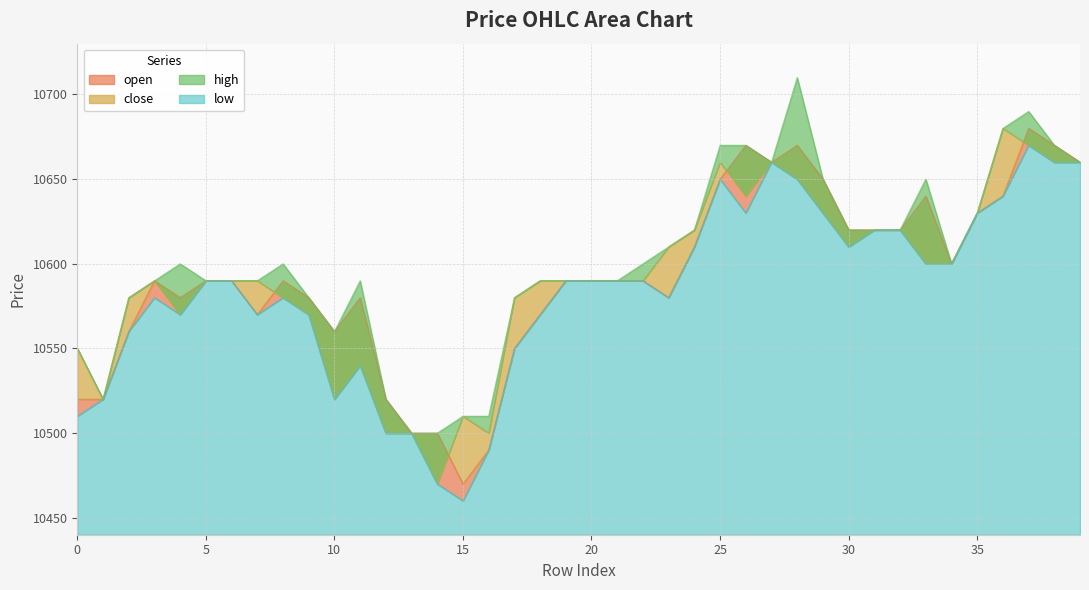

What are all the series names shown in the legend?

open, close, high, low